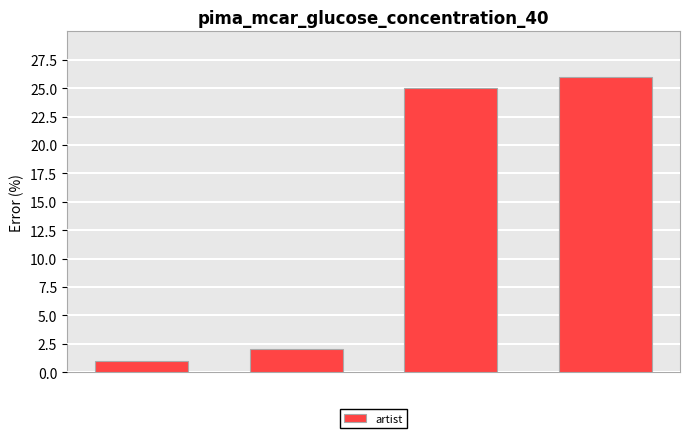

What is the average value?

14